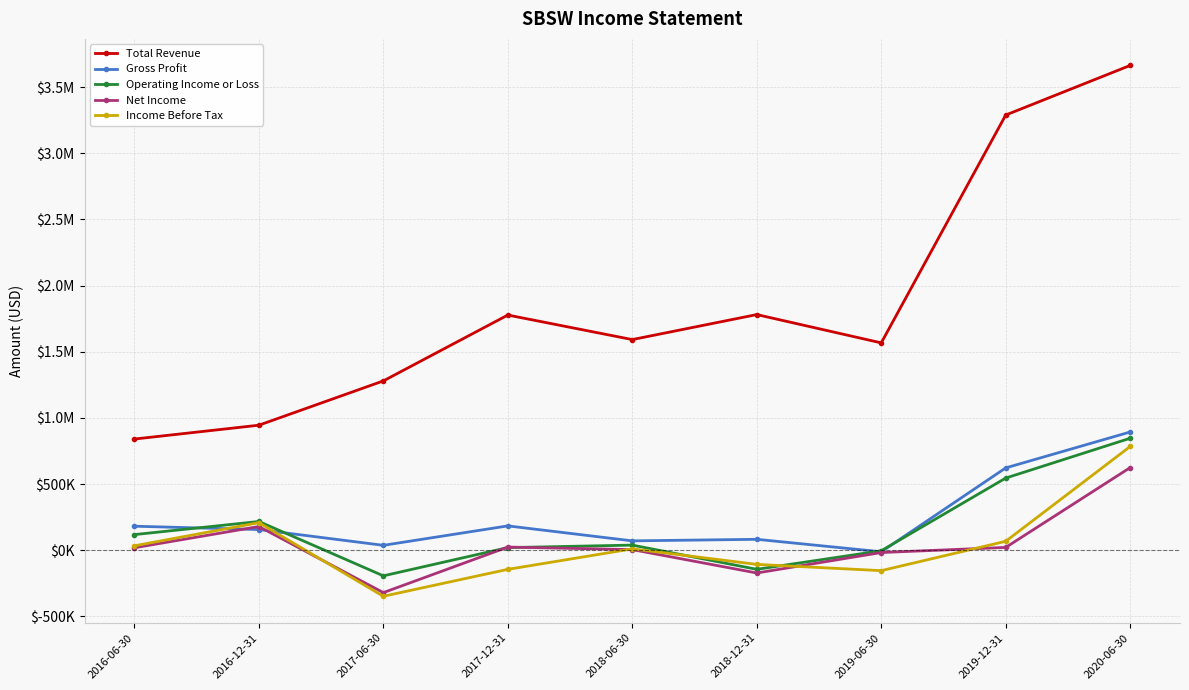

At which category is the sum across all series the highest?

2020-06-30